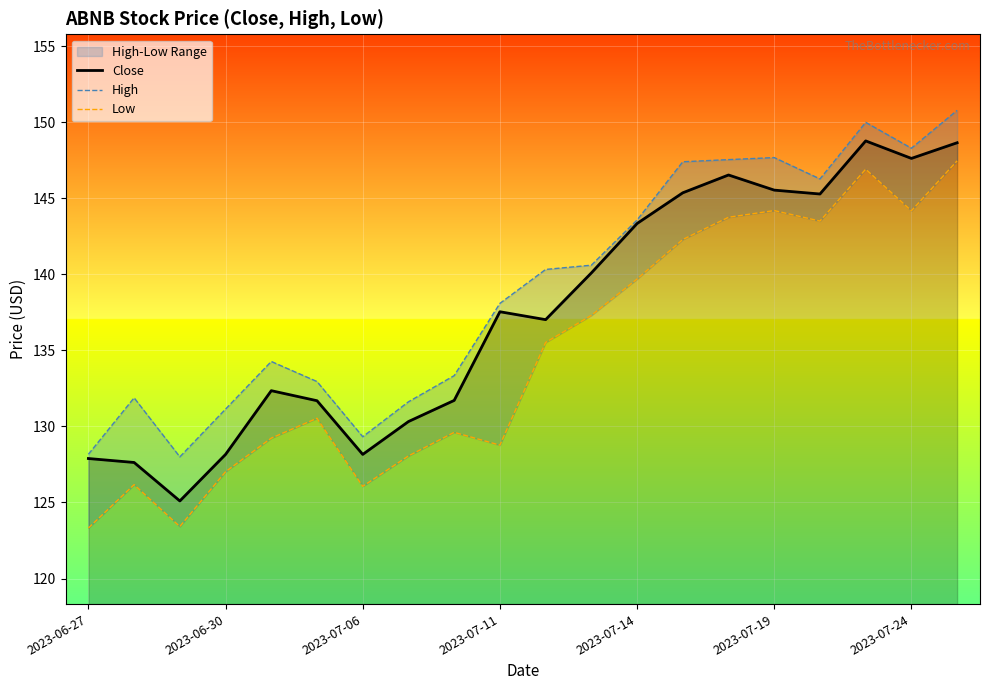

What is the highest value of the Close series?

148.8